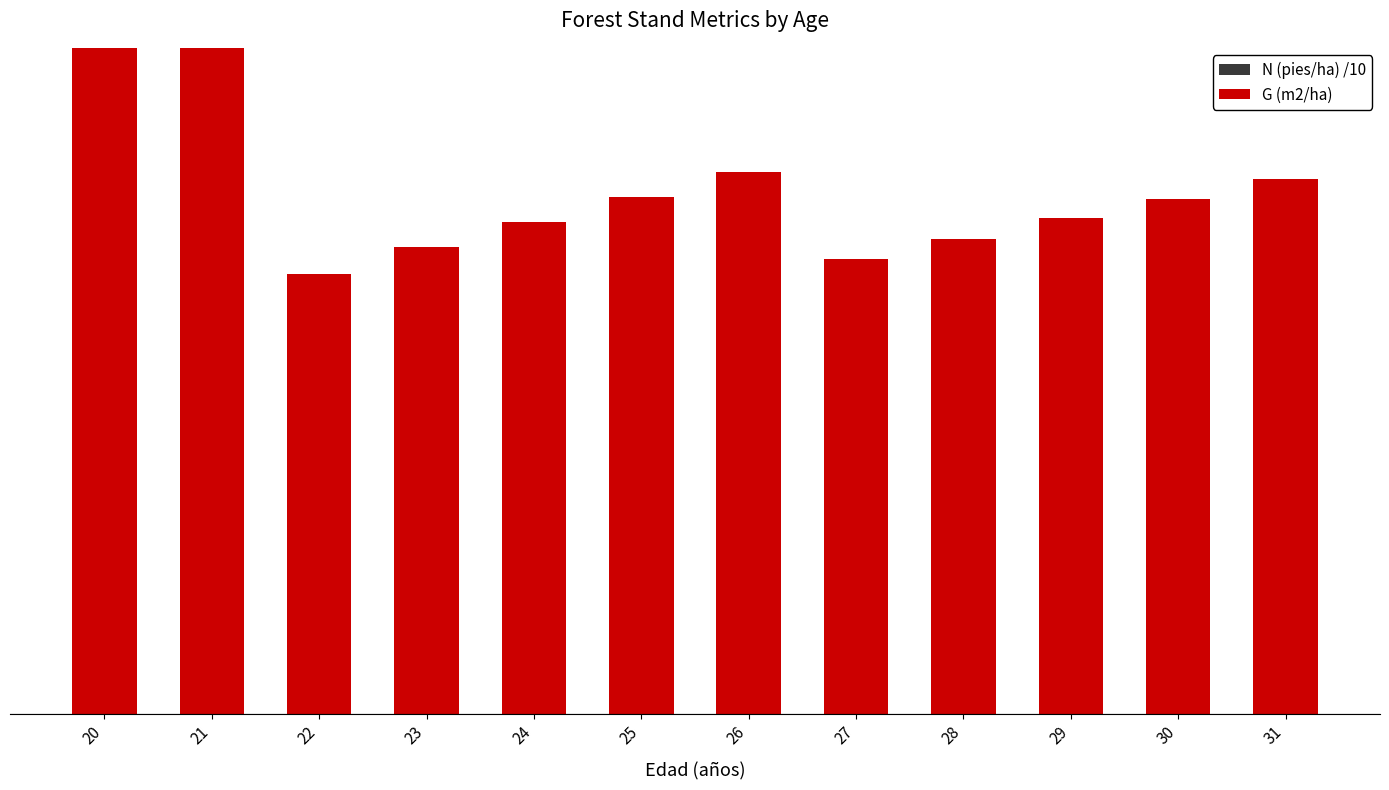

Which has a higher value, 21 or 31?

21